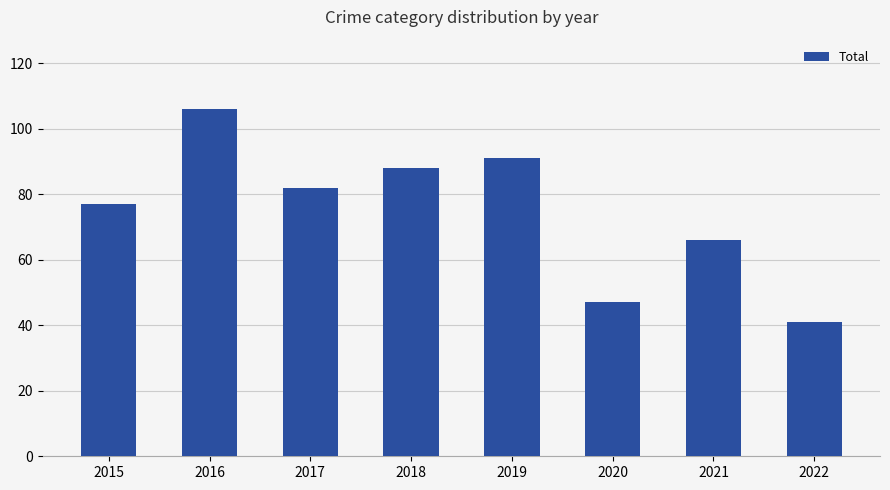

Reading right to left, transcribe all the data shown in this chart.

2022=41	2021=66	2020=47	2019=91	2018=88	2017=82	2016=106	2015=77